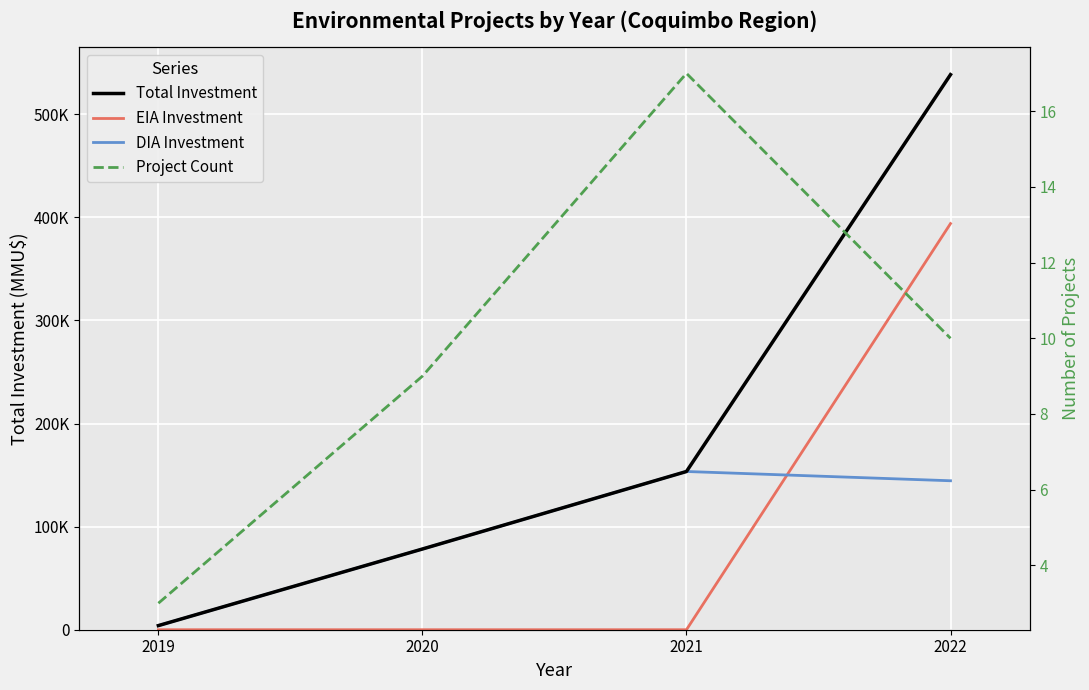

How many categories are shown in the chart?

4